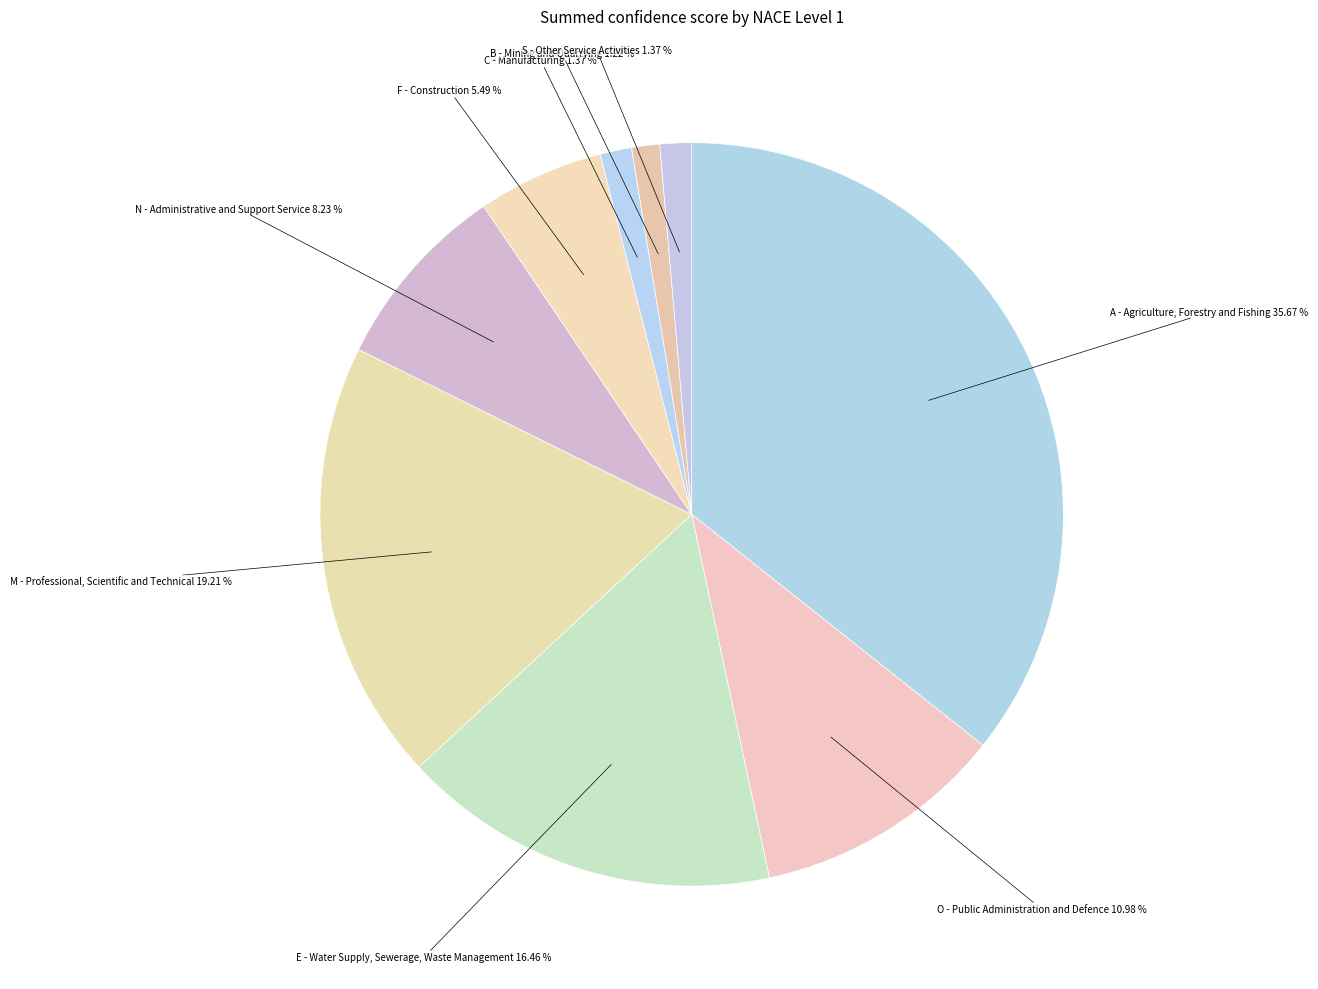

How many slices are in this pie chart?

9